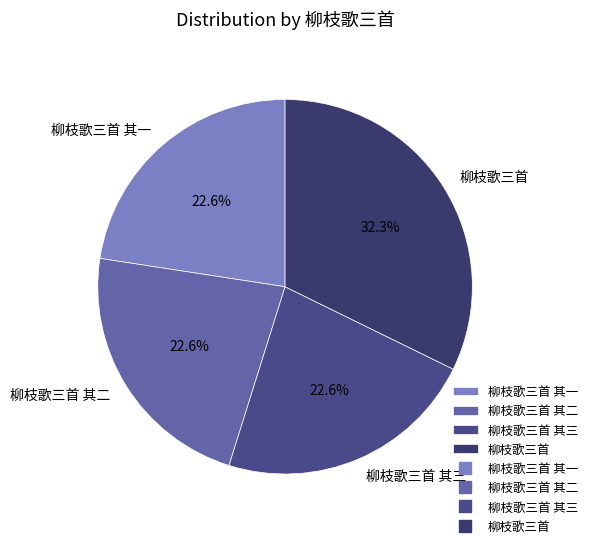

What is the ratio of the value at 柳枝歌三首 其三 to the value at 柳枝歌三首 其二?

1.0